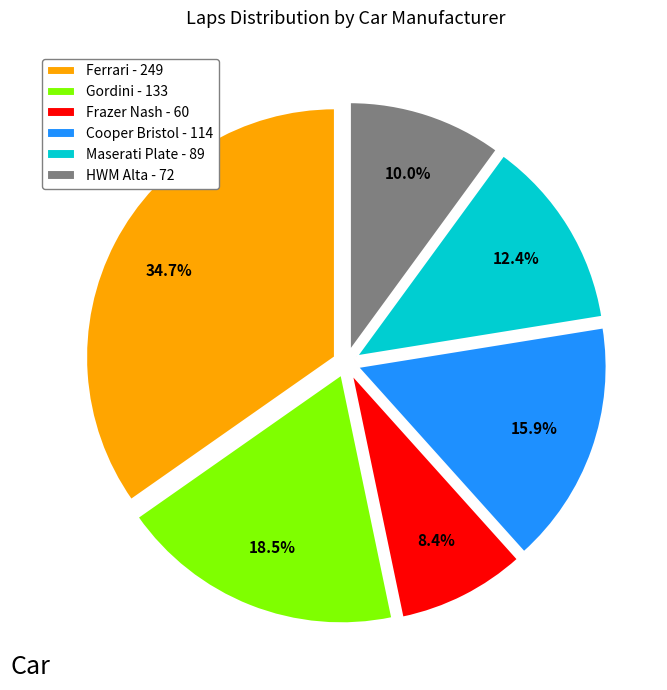

What is the ratio of the value at Ferrari - 249 to the value at Maserati Plate - 89?

2.8